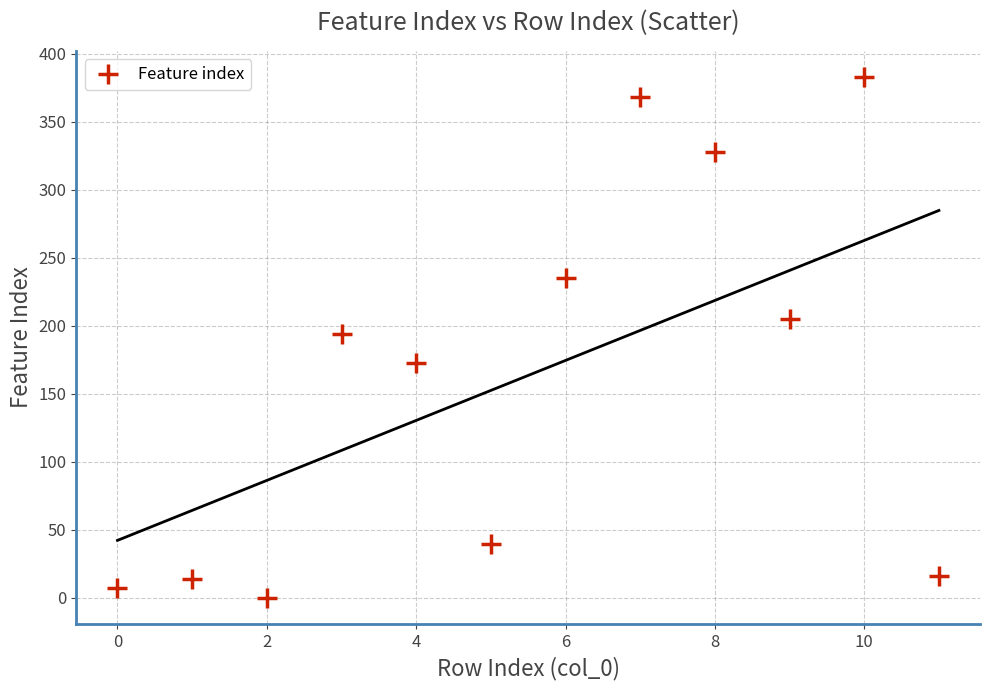

What is the average Y value?

164